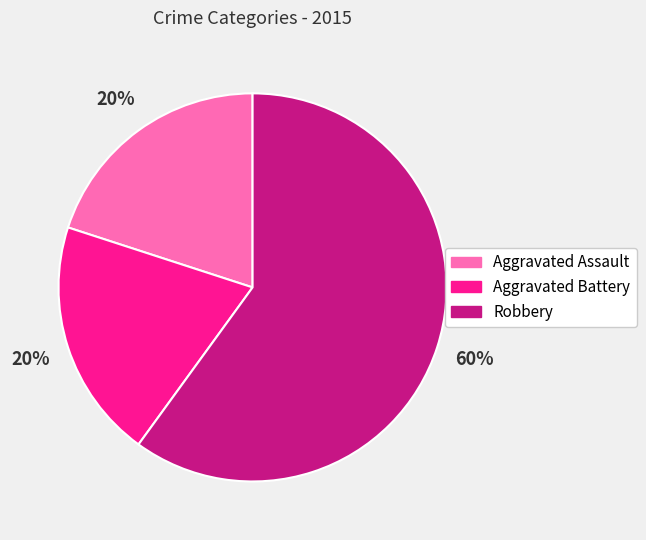

Count the number of slices in the pie.

3